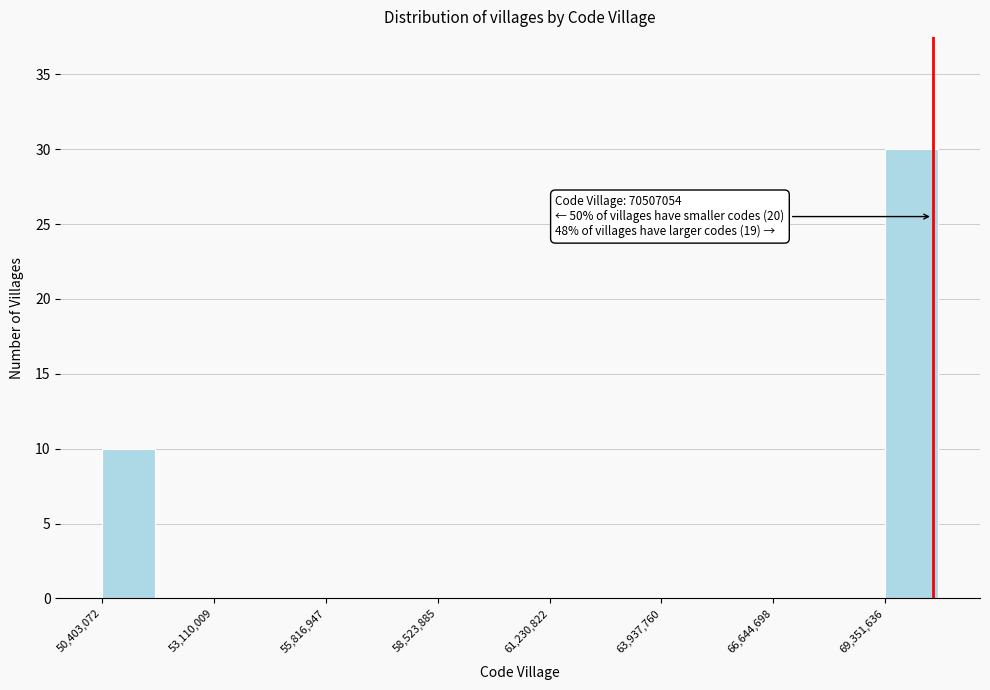

Around what value on the x-axis is the tallest bar? Give the approximate position of its centre, as read against the axis.

70000000